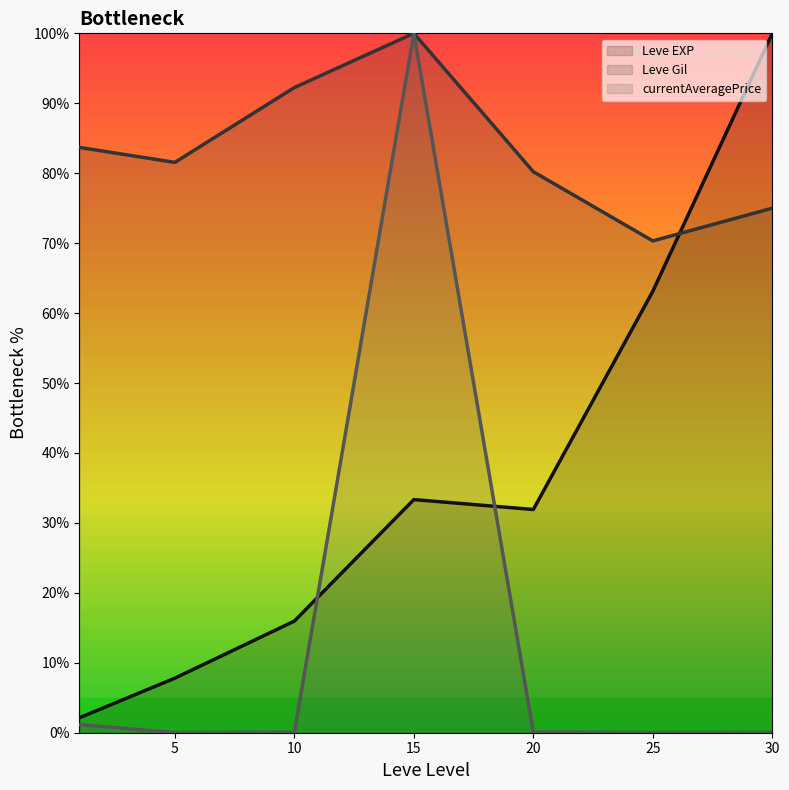

Reading left to right, list all the values displayed in this chart.

Leve EXP (line): 2.1	7.8	16.0	33.3	31.9	63.1	100.0
Leve Gil (line): 83.7	81.6	92.2	100.0	80.2	70.3	75.0
currentAveragePrice (line): 1.2	0.0	0.1	100.0	0.1	0.0	0.0